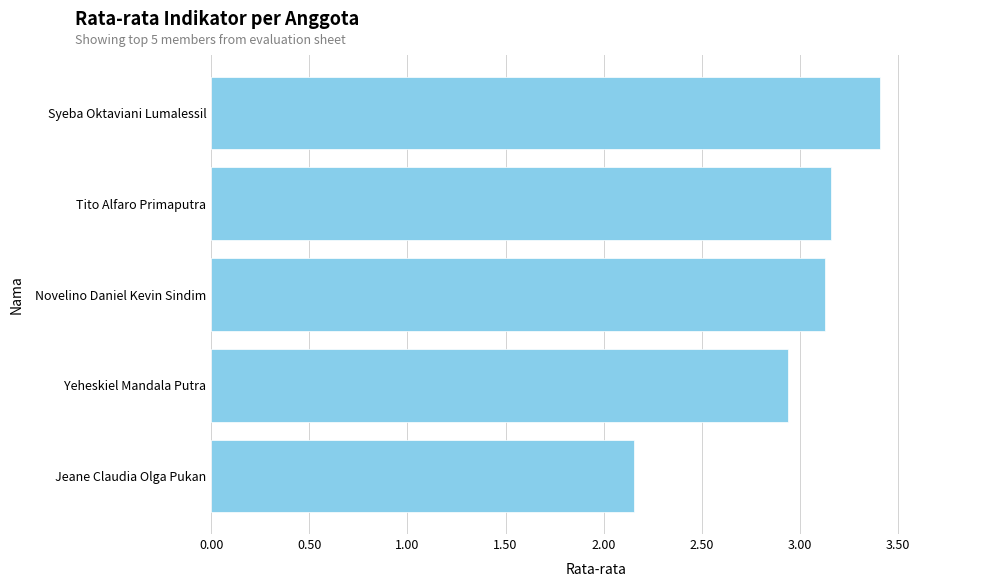

Which category has the highest value across all series?

Syeba Oktaviani Lumalessil